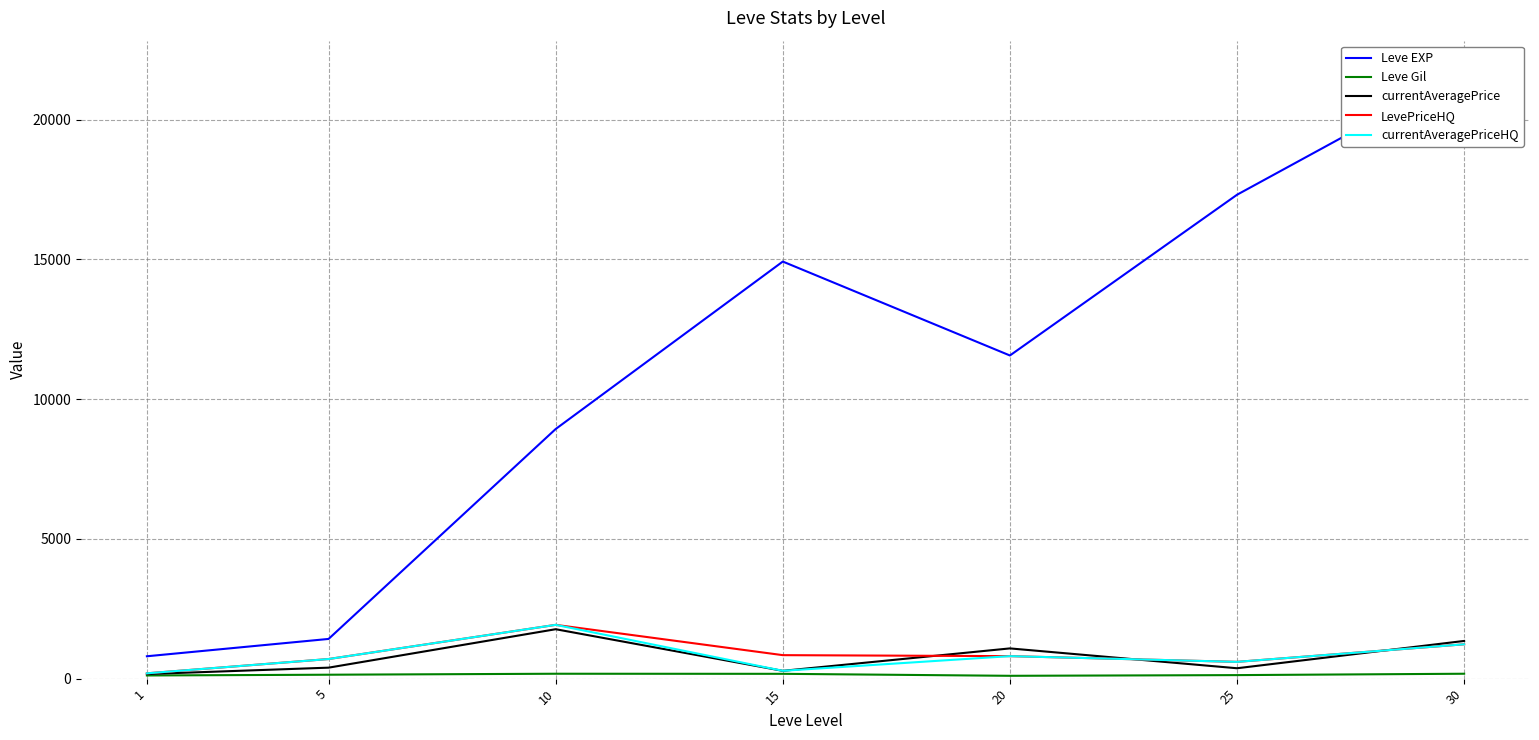

What is the value of the Leve Gil point at the 4th from the left?

172.0